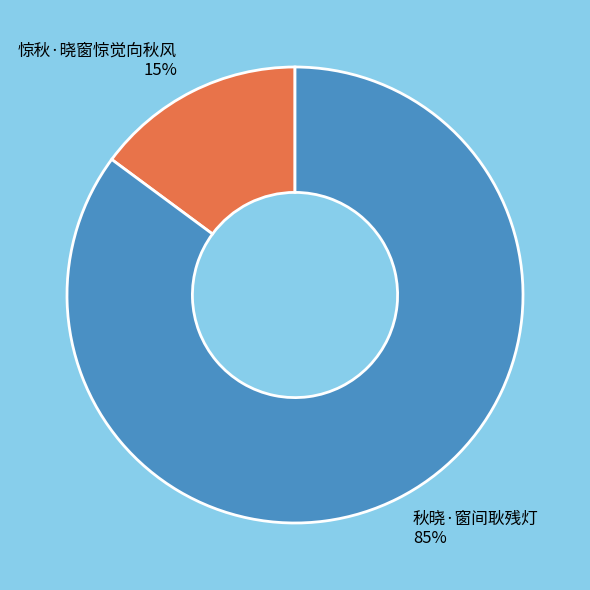

Rank the categories by value from highest to lowest.

秋晓·窗间耿残灯, 惊秋·晓窗惊觉向秋风